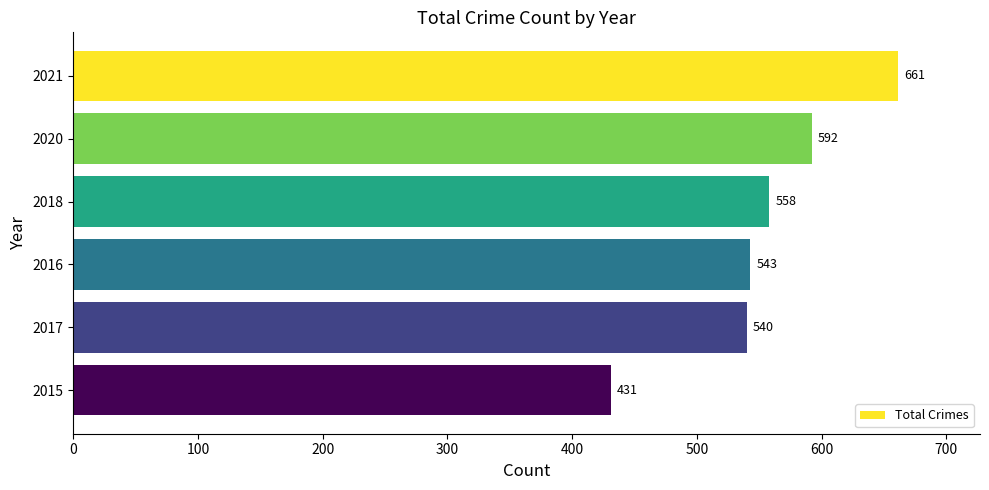

Are the bars grouped side by side (vs. stacked)?

No